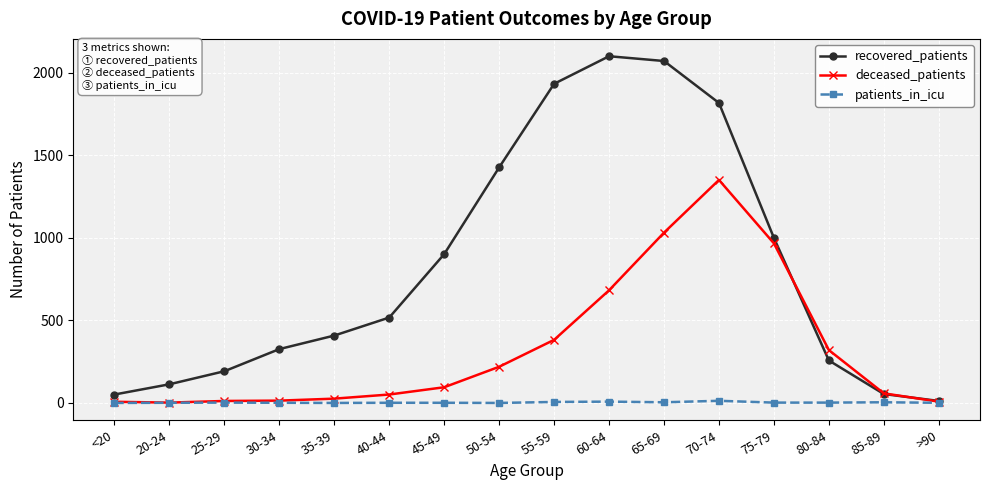

How many interior local peaks does the recovered_patients series have?

1